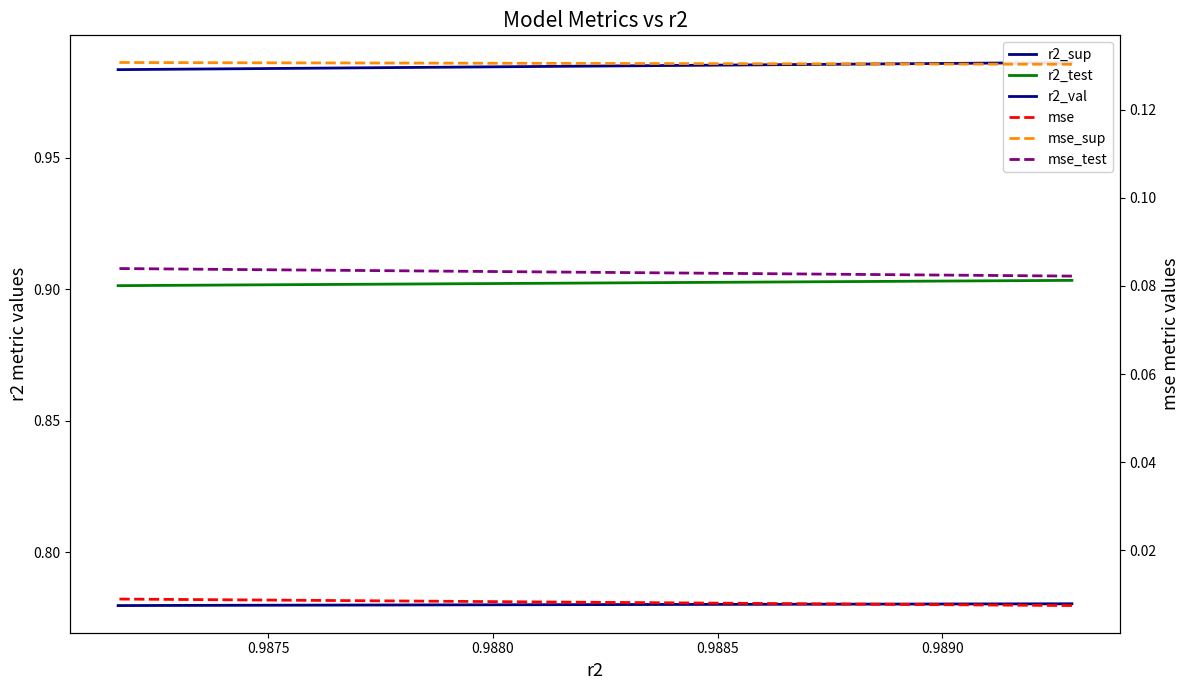

How many distinct data groups are displayed?

6